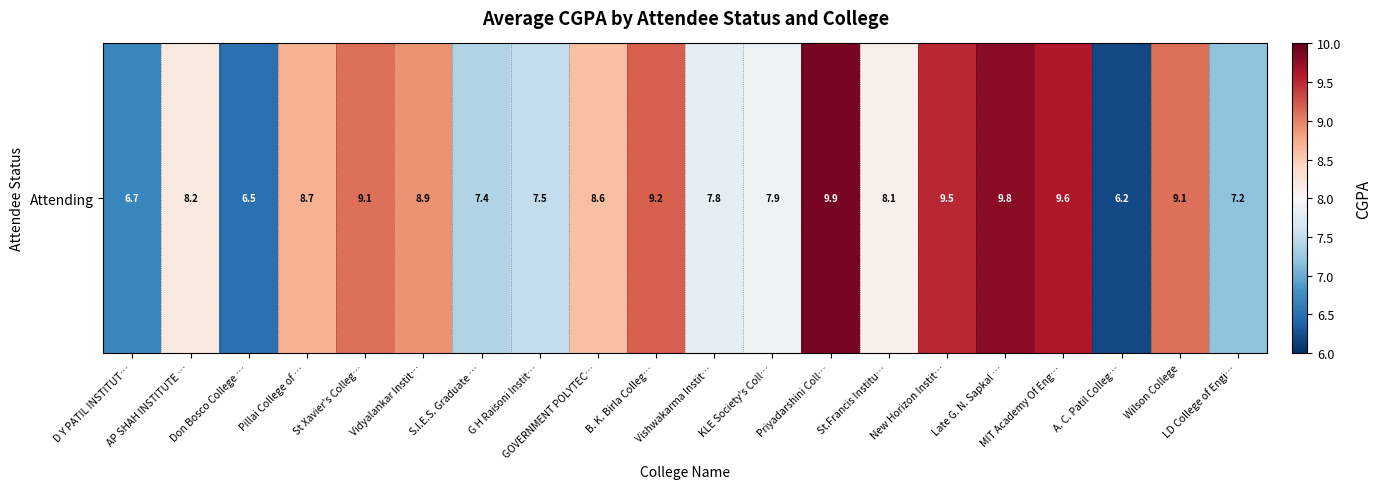

Reading left to right, list all the values displayed in this chart.

6.7	8.2	6.5	8.7	9.1	8.9	7.4	7.5	8.6	9.2	7.8	7.9	9.9	8.1	9.5	9.8	9.6	6.2	9.1	7.2